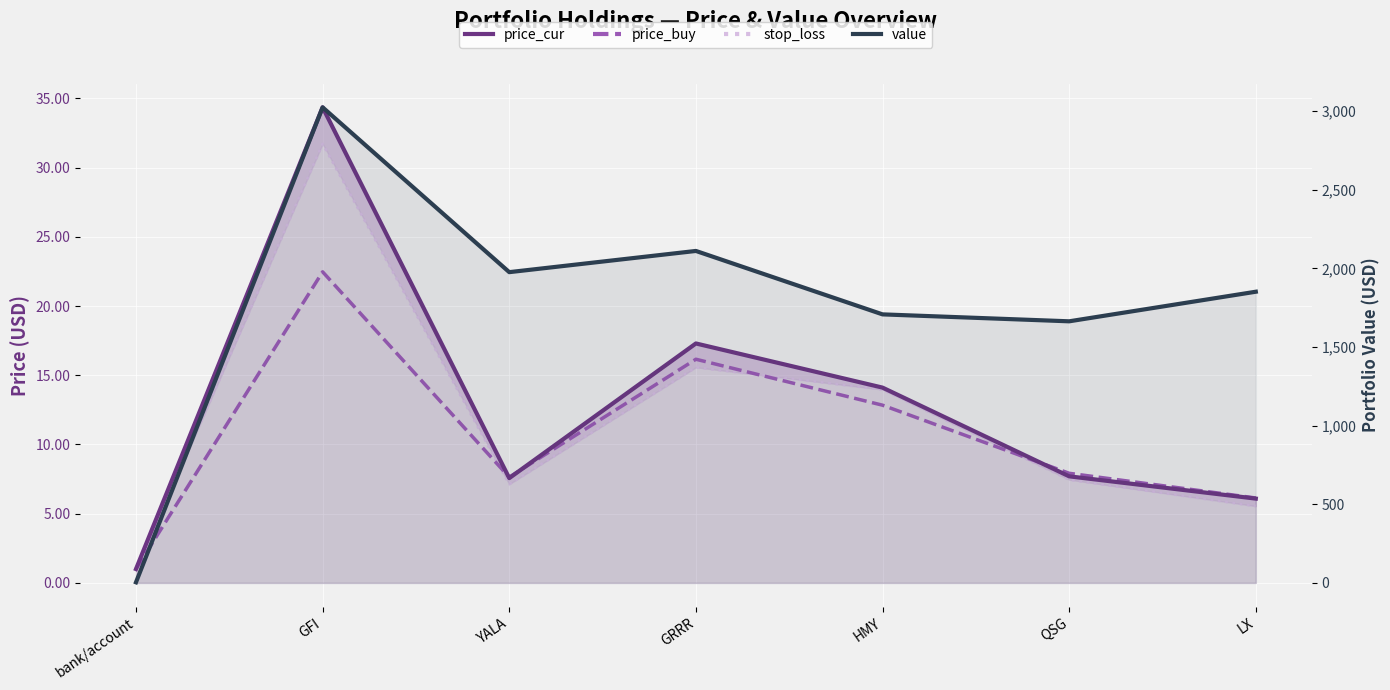

True or false: value has more than 2 points higher than both neighbors.

False